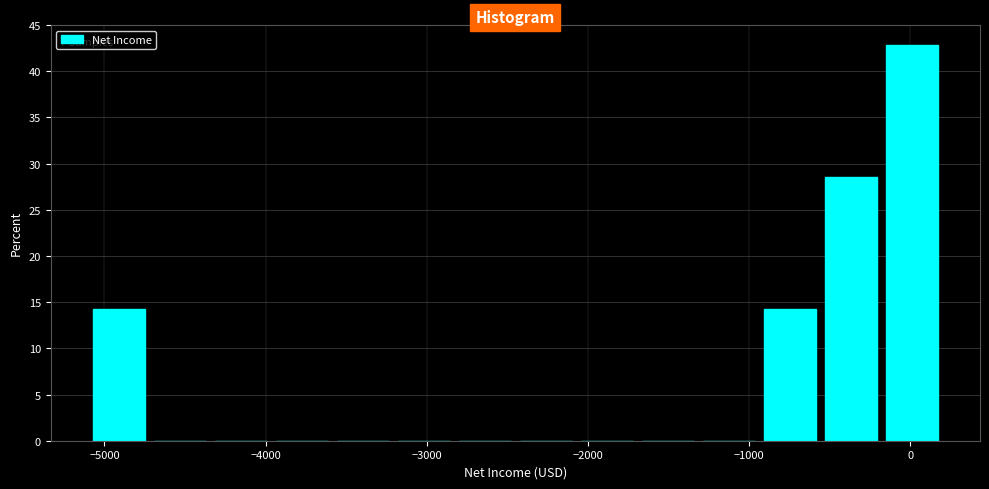

Read against the x-axis, roughly where is the centre of the tallest bar?

0